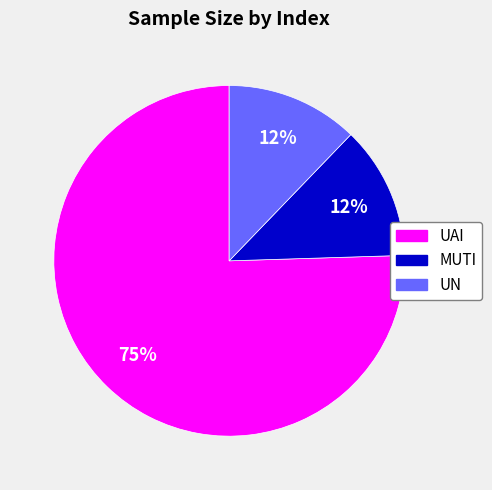

To the nearest percent, what percentage of the pie is MUTI?

12%